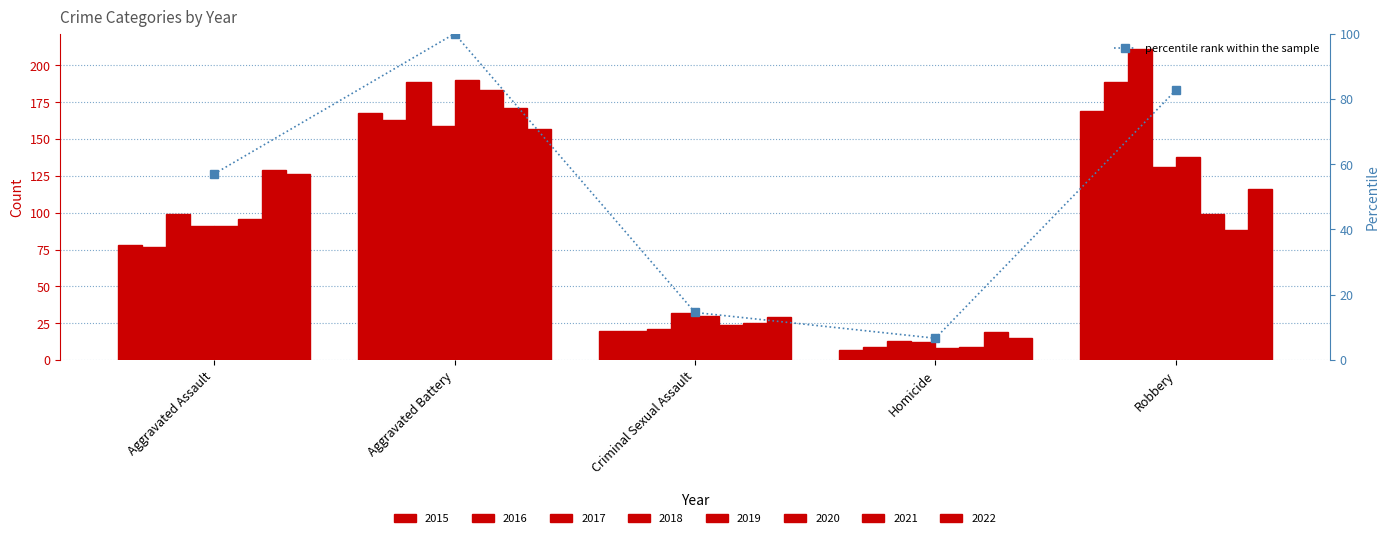

Is it true that the value at Robbery is 45.7?

False